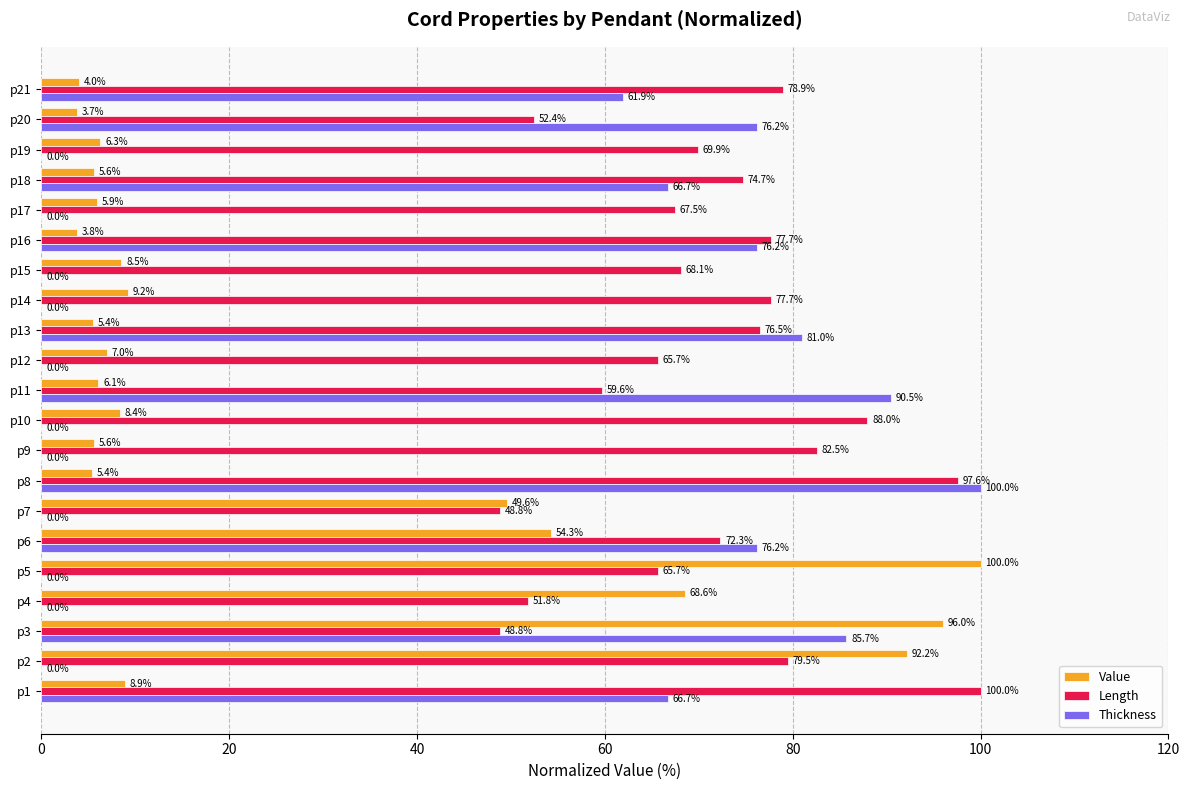

Between p9 and p10, which series saw the biggest shift?

Length